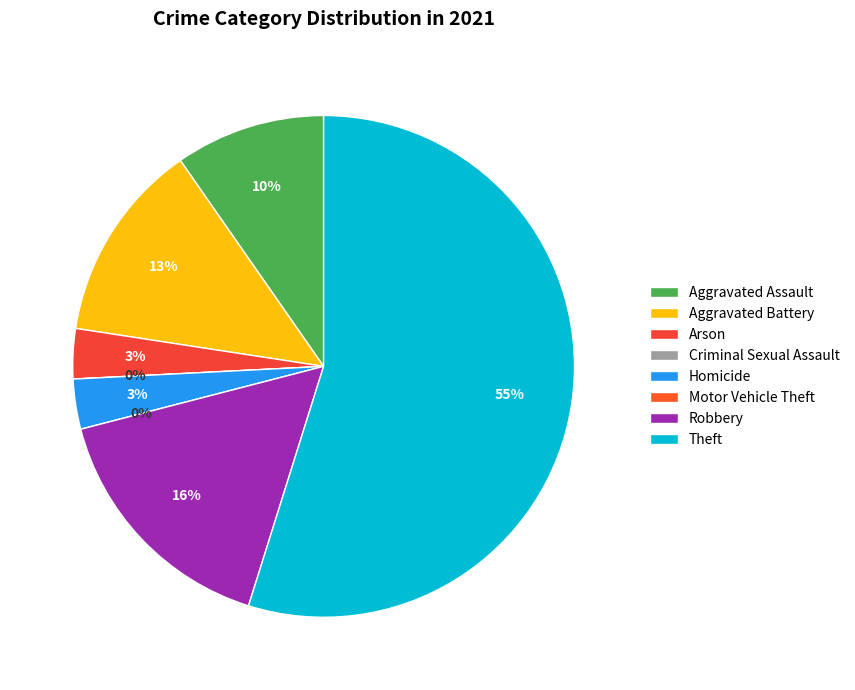

What is the largest slice in the pie chart?

Theft